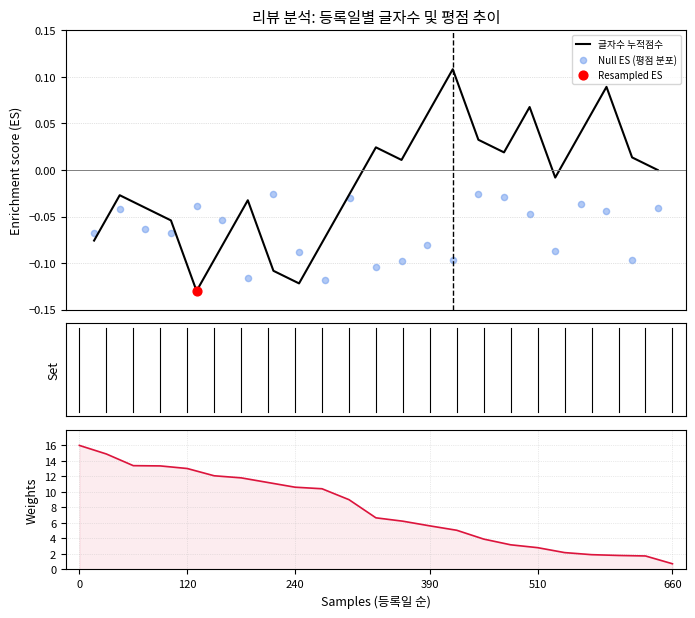

Is the value of 글자수 누적점수 at 21 greater than the value of 글자수 at 7?

No